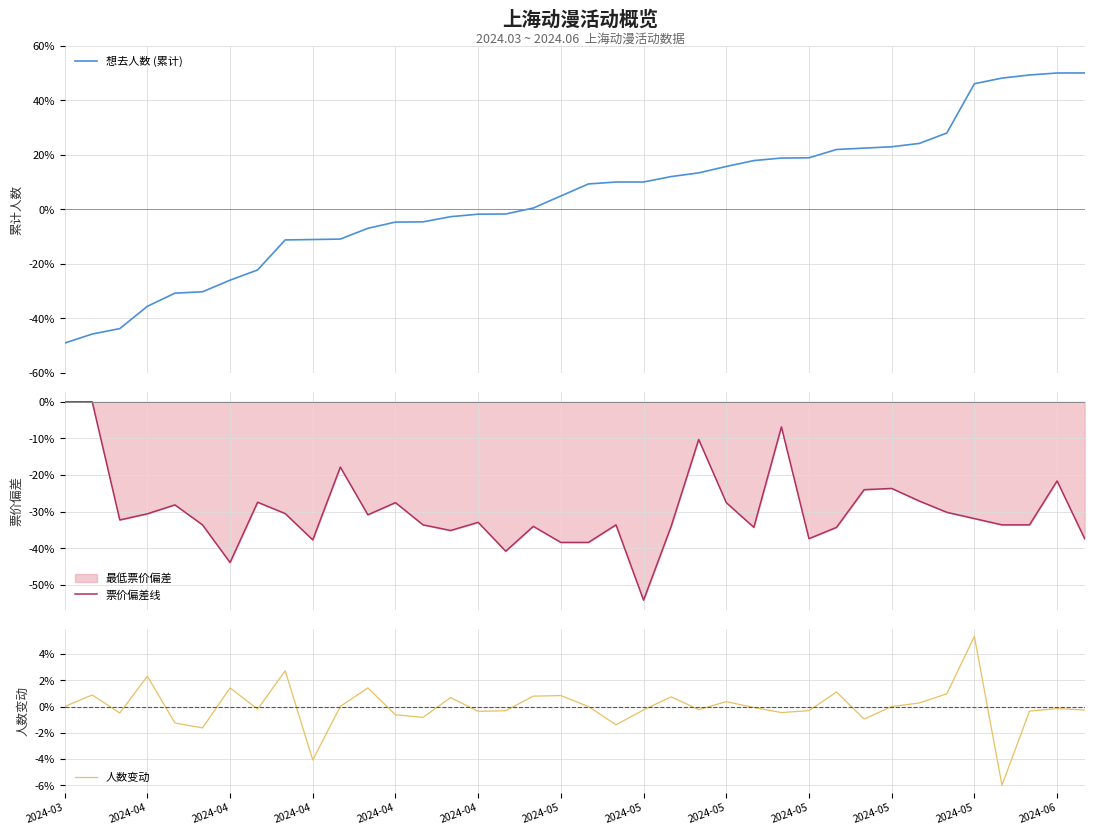

Which series changed the most between 2024-03 and 16?

想去人数 (累计)